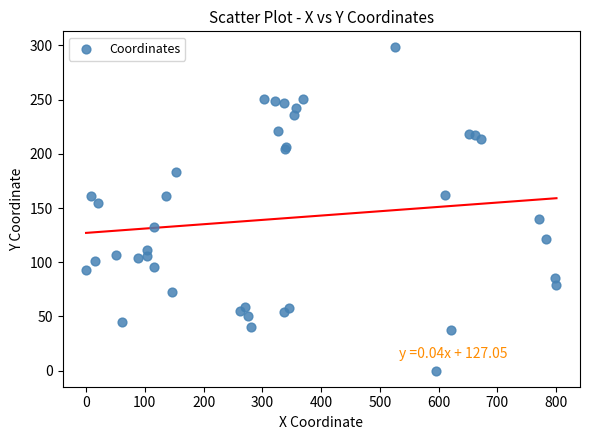

What Y value in the scatter plot is closest to 149?

154.6